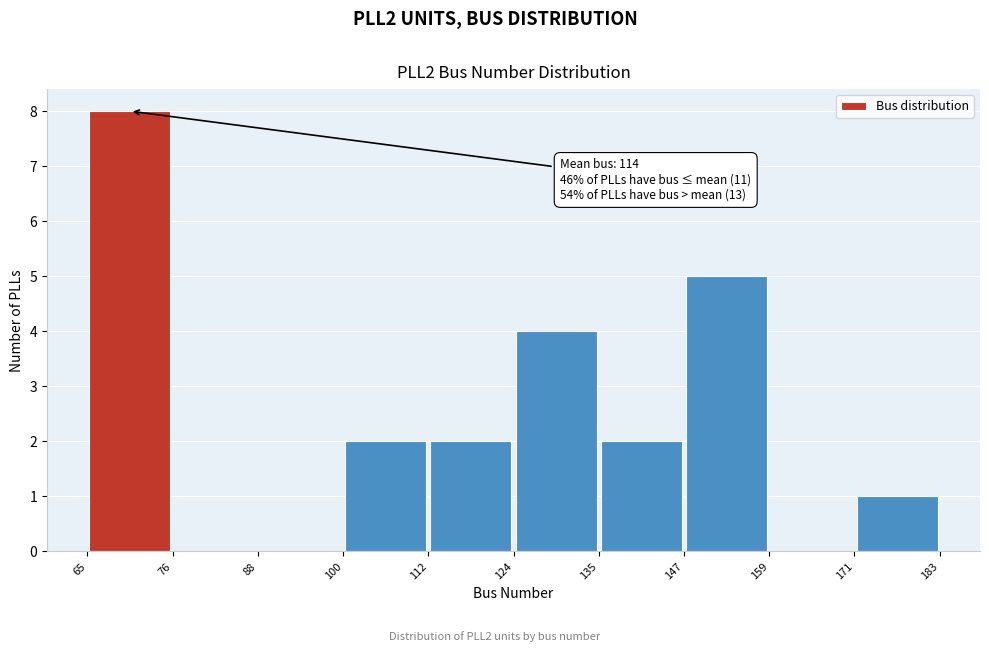

Over which range of the x-axis is the bar tallest?

65 to 76